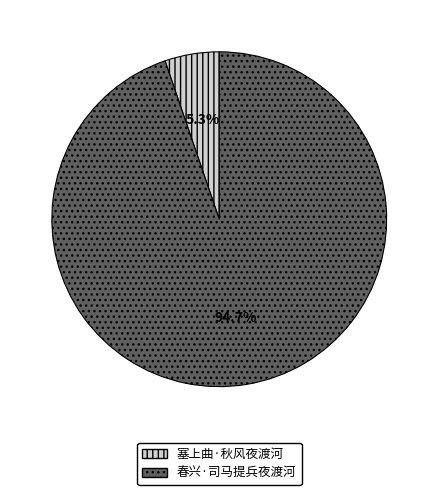

Which slice is the smallest?

塞上曲·秋风夜渡河